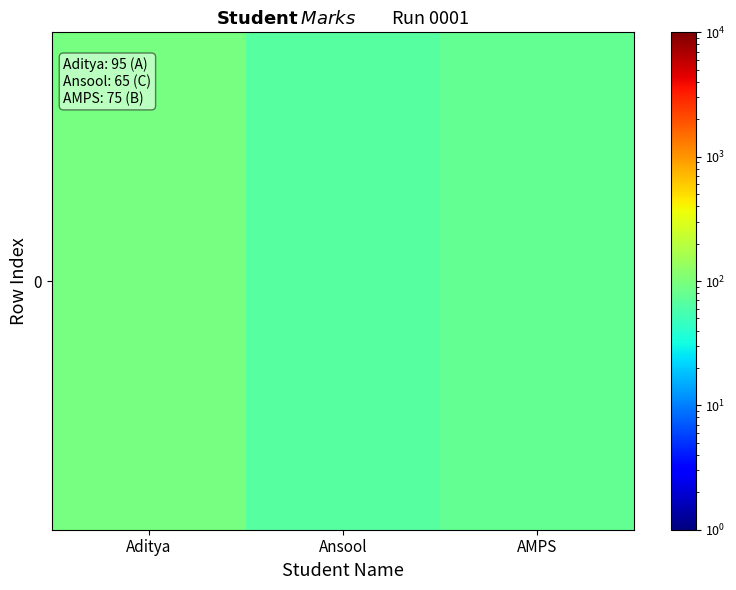

What is the ratio of the value at Ansool to the value at AMPS?

0.9